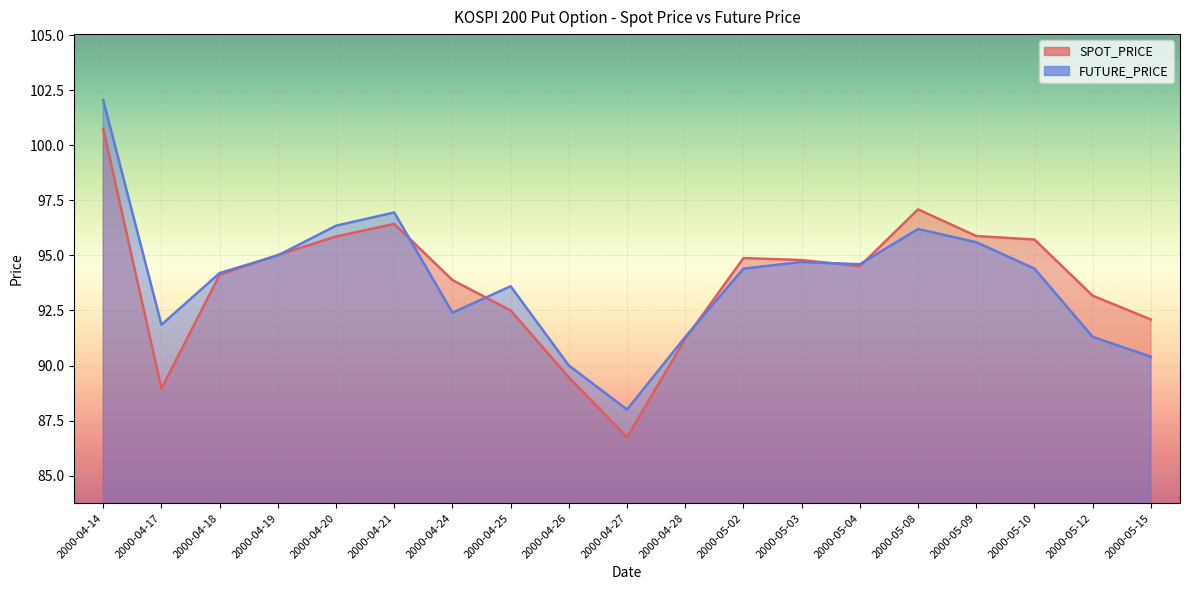

Read the SPOT_PRICE value at 2000-04-21.

96.4